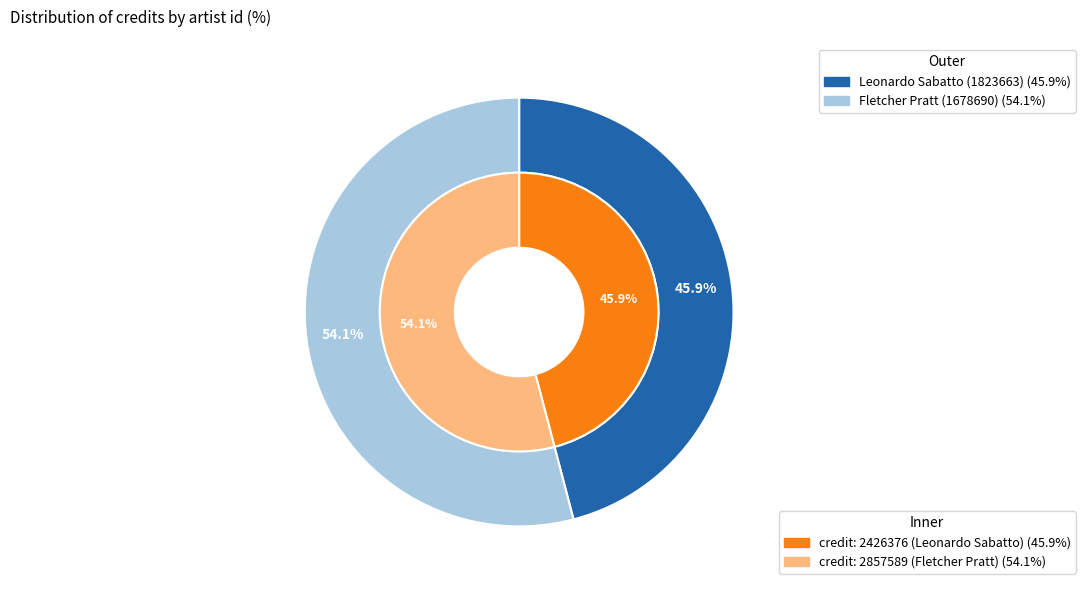

To the nearest percent, what is the average slice percentage?

50%